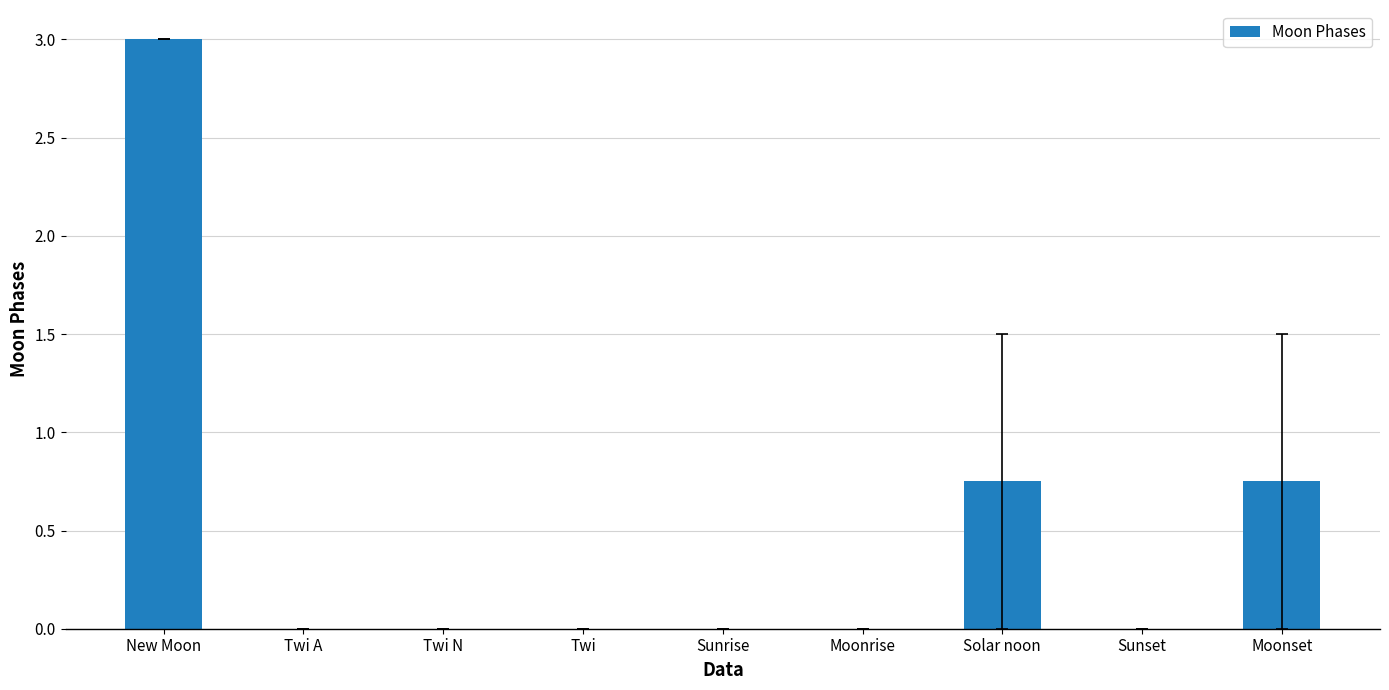

Which label corresponds to the largest value in the chart?

New Moon